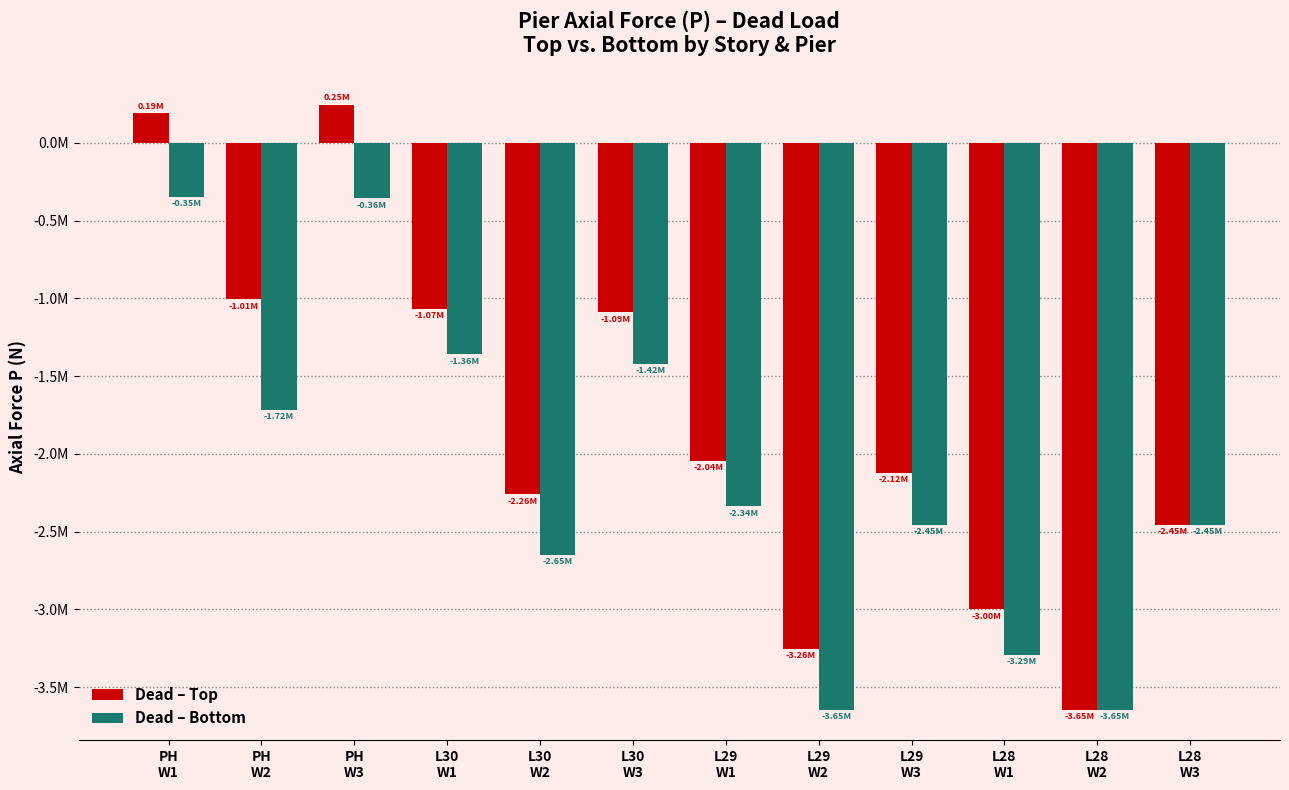

Are the bars horizontal?

No